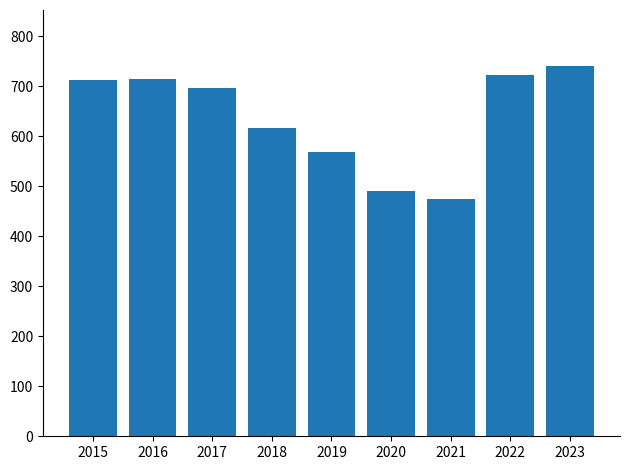

Read the value at 2019, to the nearest 50.

550